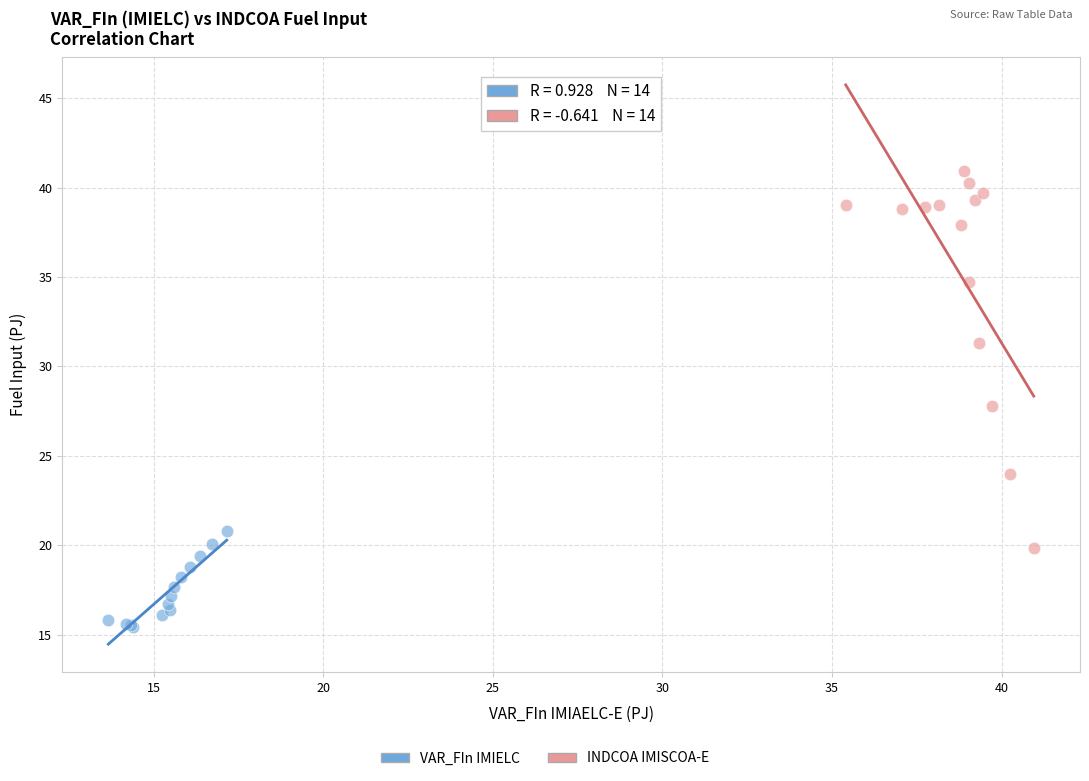

Which series has the largest Y range (max minus min)?

INDCOA IMISCOA-E